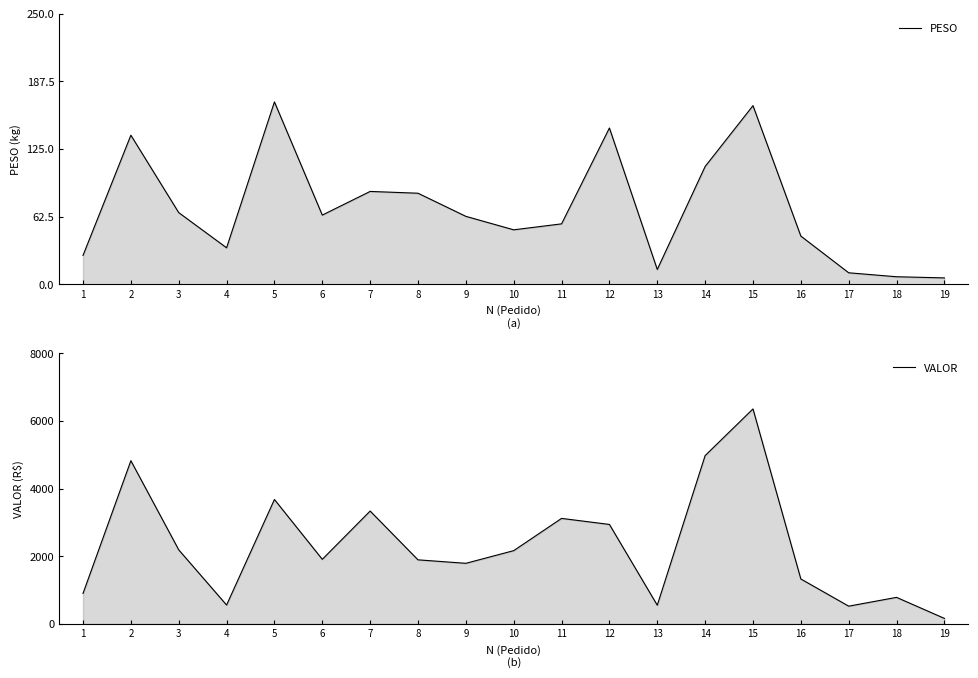

List the series in order of their peak value, highest first.

VALOR, PESO